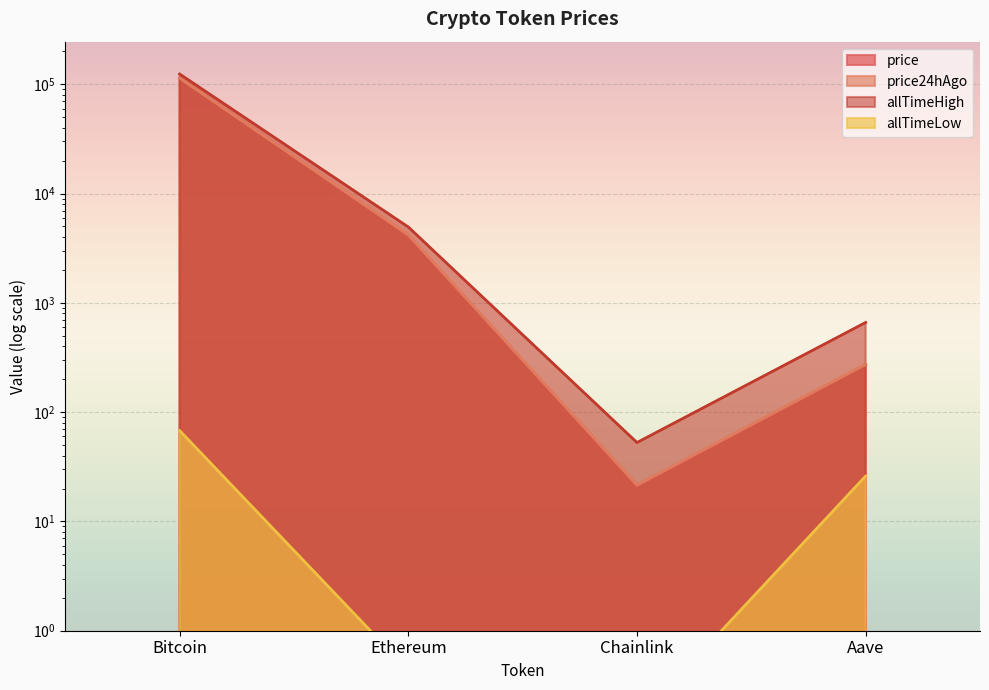

Where is the first local minimum for allTimeLow?

Chainlink